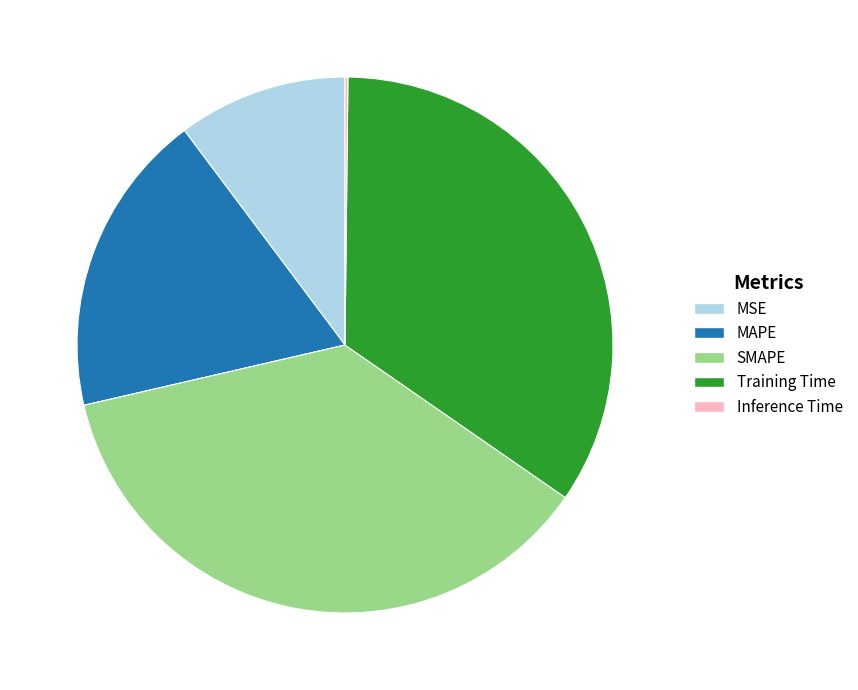

Is it true that MSE is 4% of the pie?

False